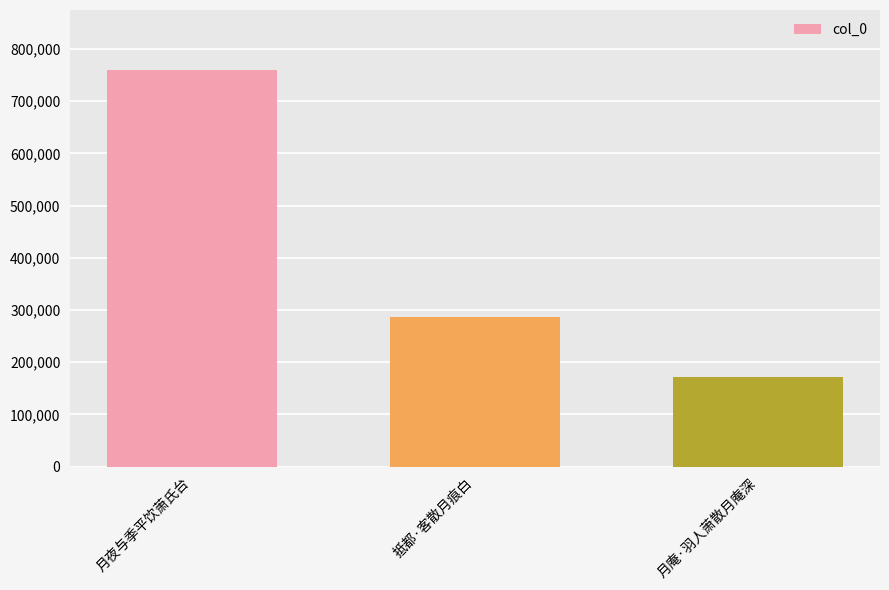

What is the sum of the values at 月夜与季平饮萧氏台 and 月庵·羽人萧散月庵深?

932753